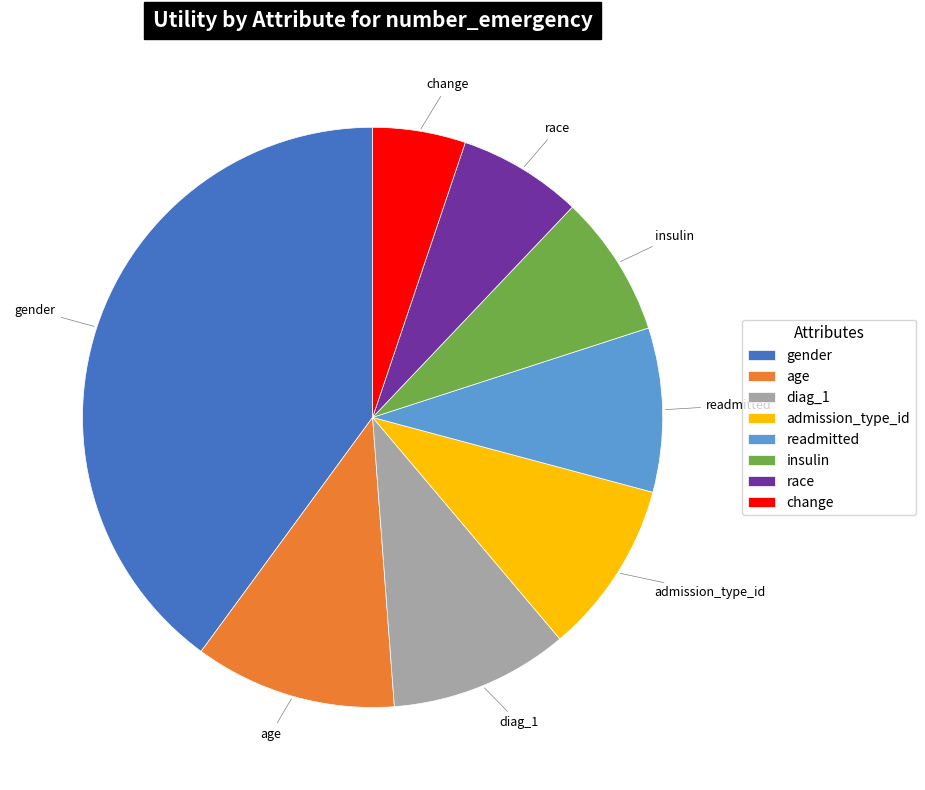

True or false: change accounts for 12% of the total.

False